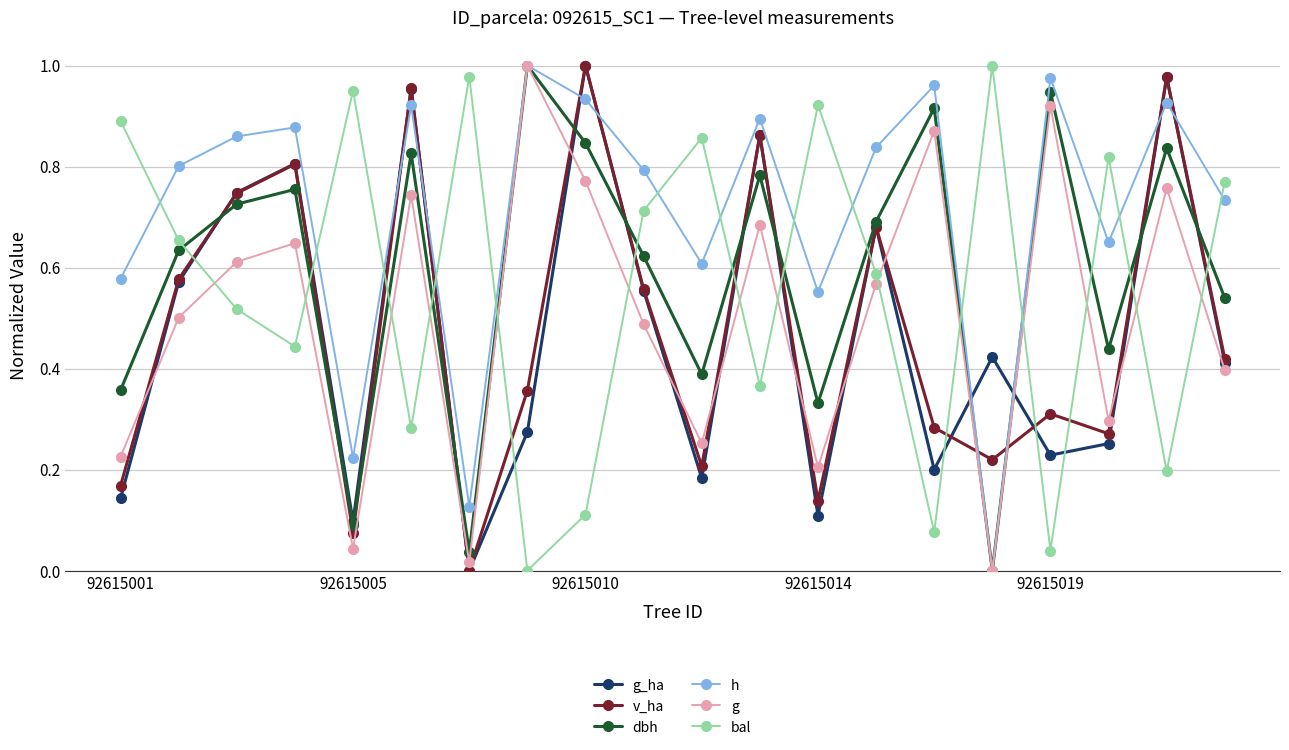

After their last crossing, which series has the higher values: g or v_ha?

v_ha